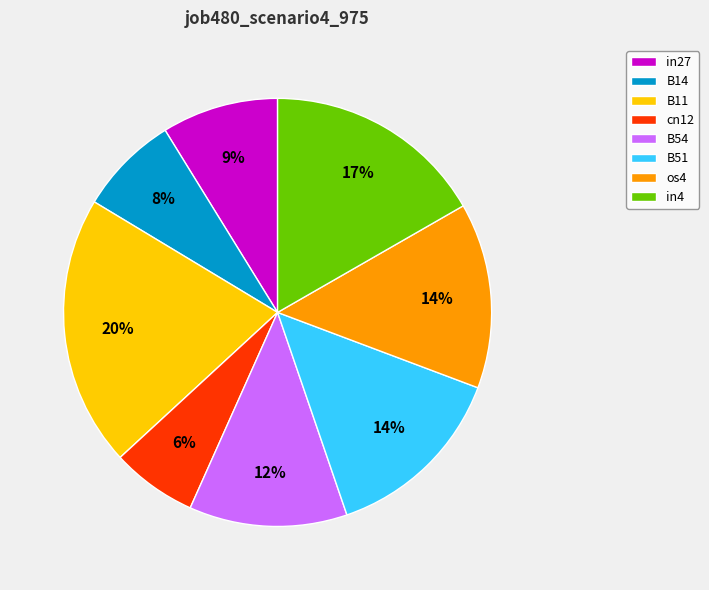

The cn12 slice represents 19% of the pie. True or false?

False